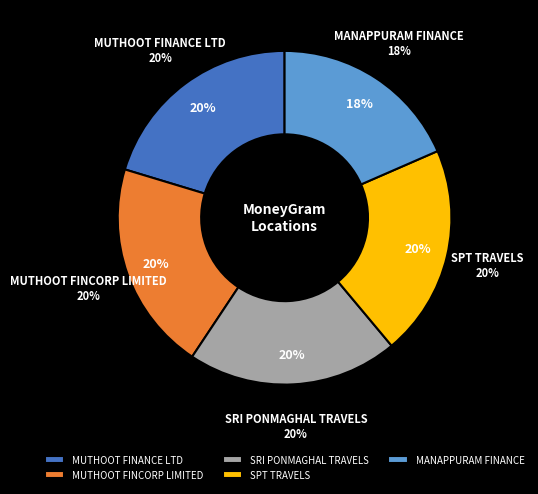

How many segments does this pie chart have?

5